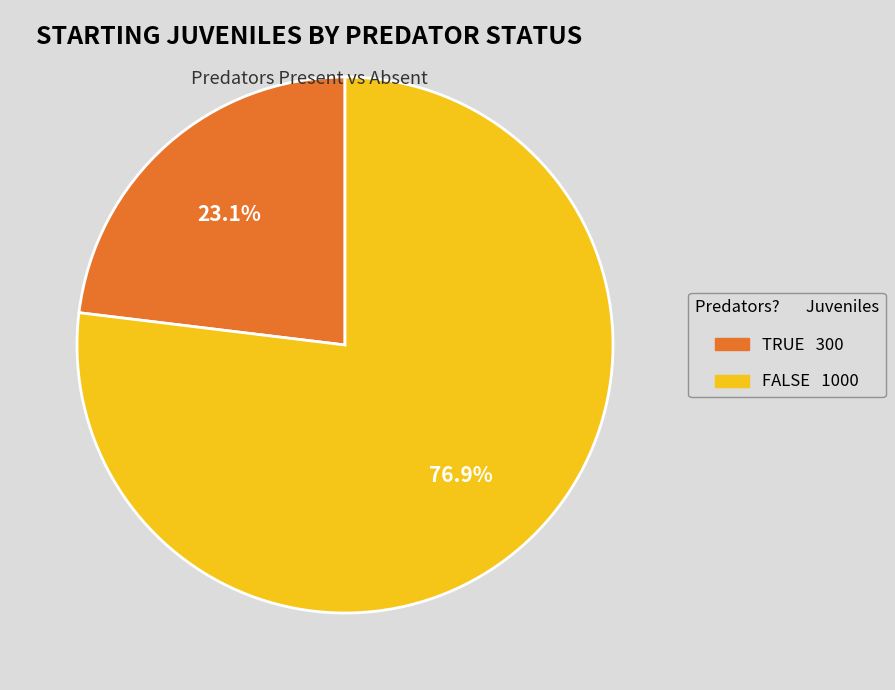

What percentage is the FALSE slice, to the nearest percent?

77%